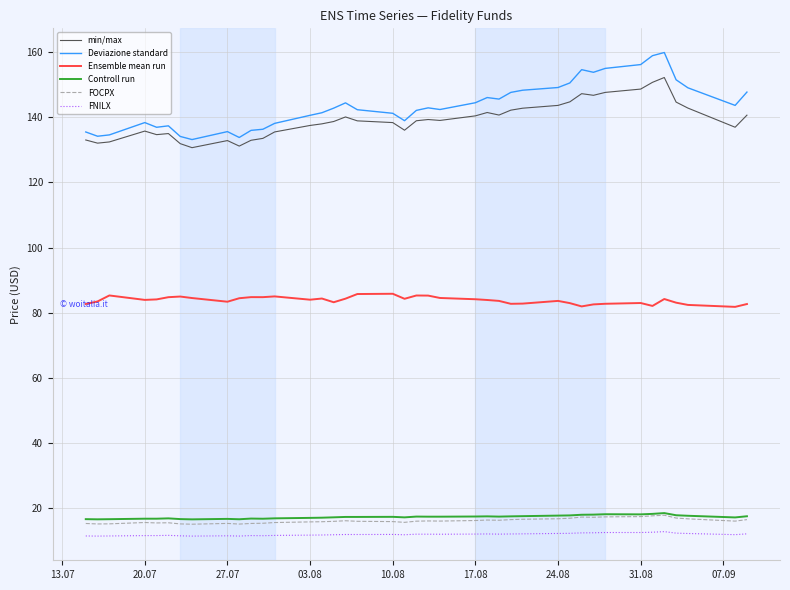

Count the number of data series in this chart.

6